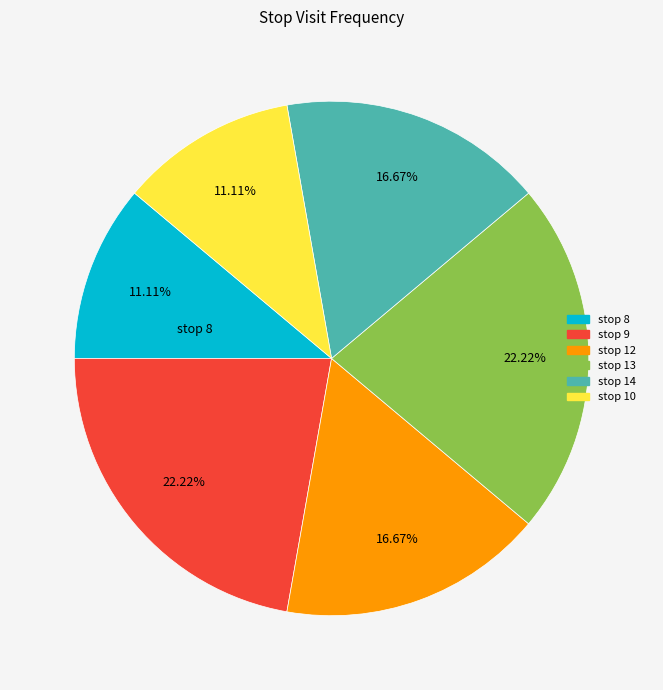

Does stop 12 account for over 50% of the chart?

No